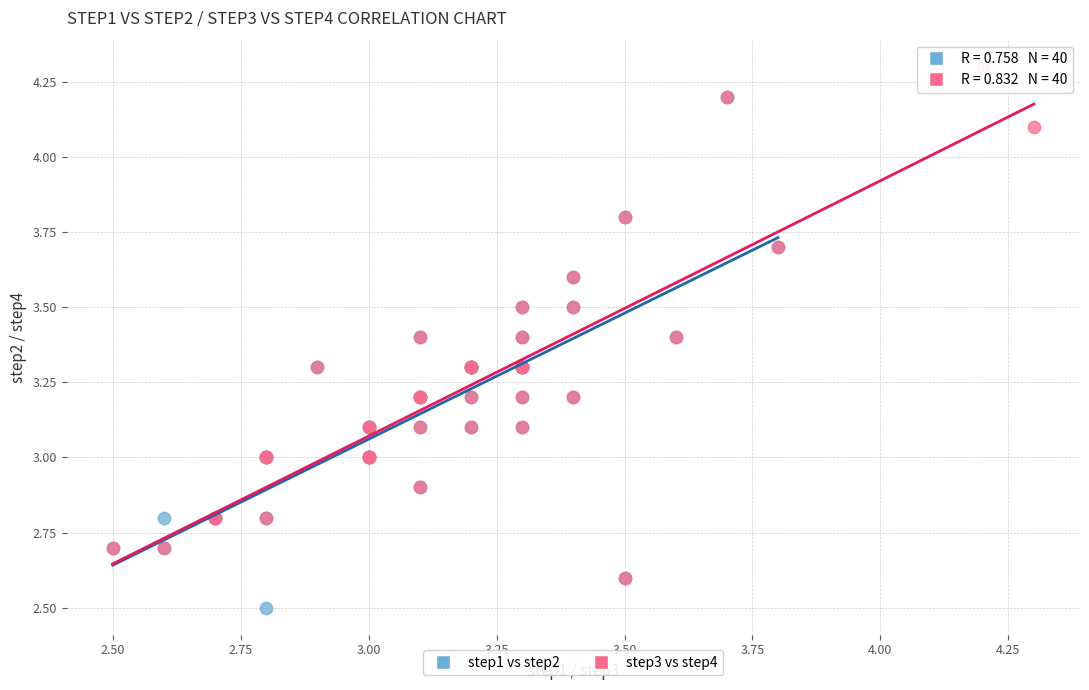

Which series reaches the maximum Y coordinate?

step3 vs step4